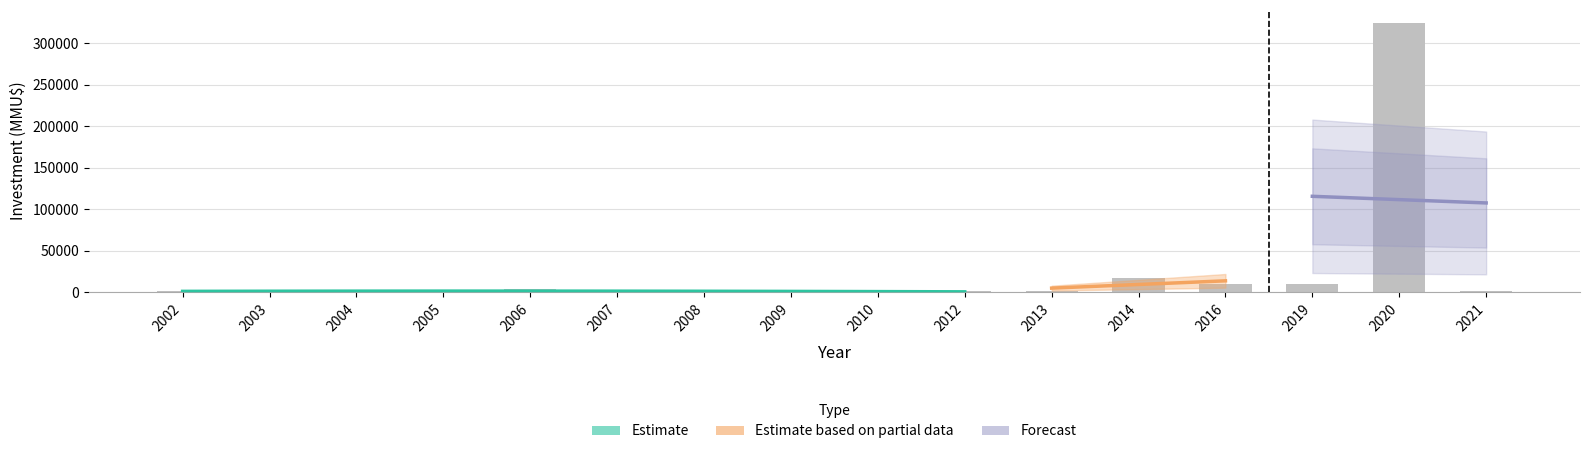

At which label is the value closest to 162021?

2014